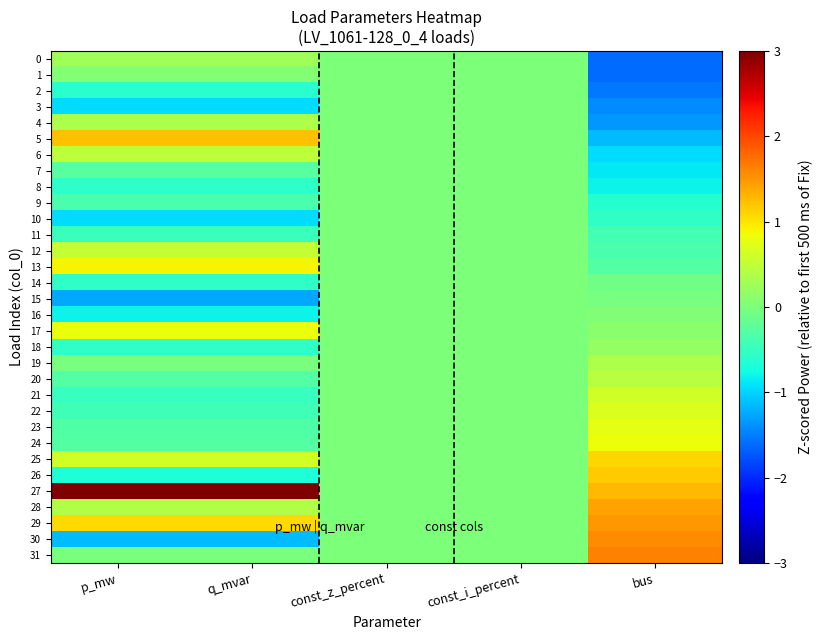

Rank the series by their maximum value, from lowest to highest.

2, 3, 7, 8, 9, 10, 11, 14, 15, 16, 1, 18, 0, 19, 4, 20, 6, 12, 21, 22, 23, 17, 24, 13, 25, 26, 5, 28, 29, 30, 31, 27